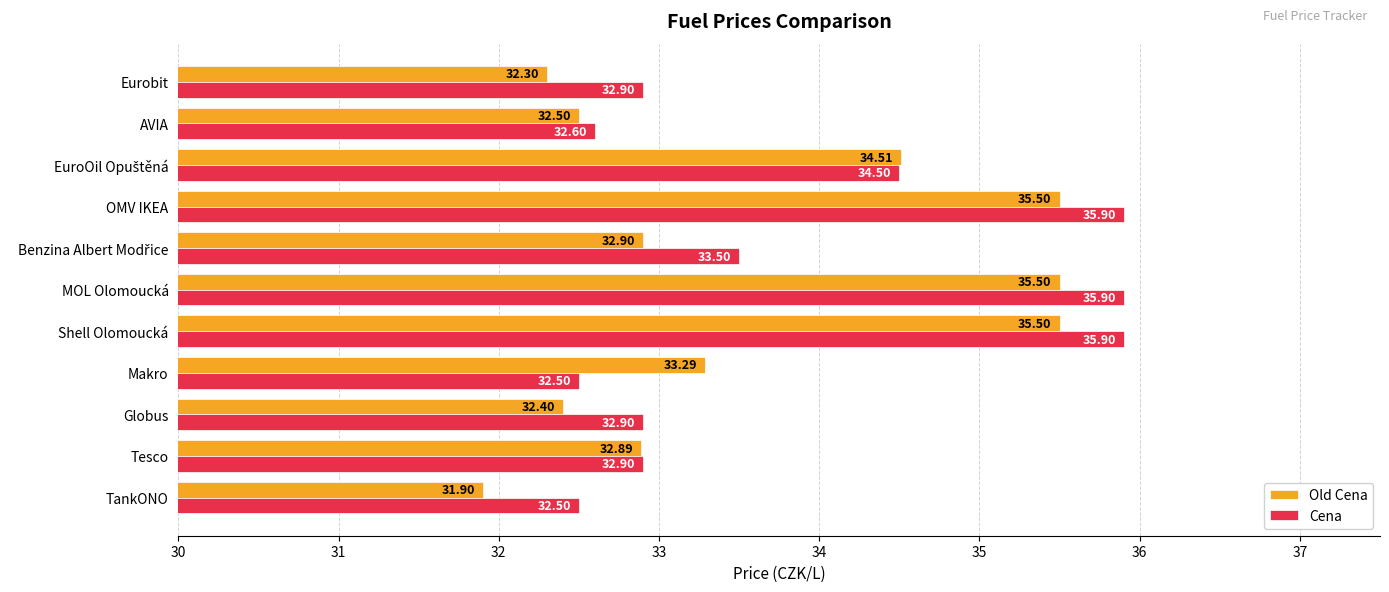

What is the lowest value of the Cena series?

32.5